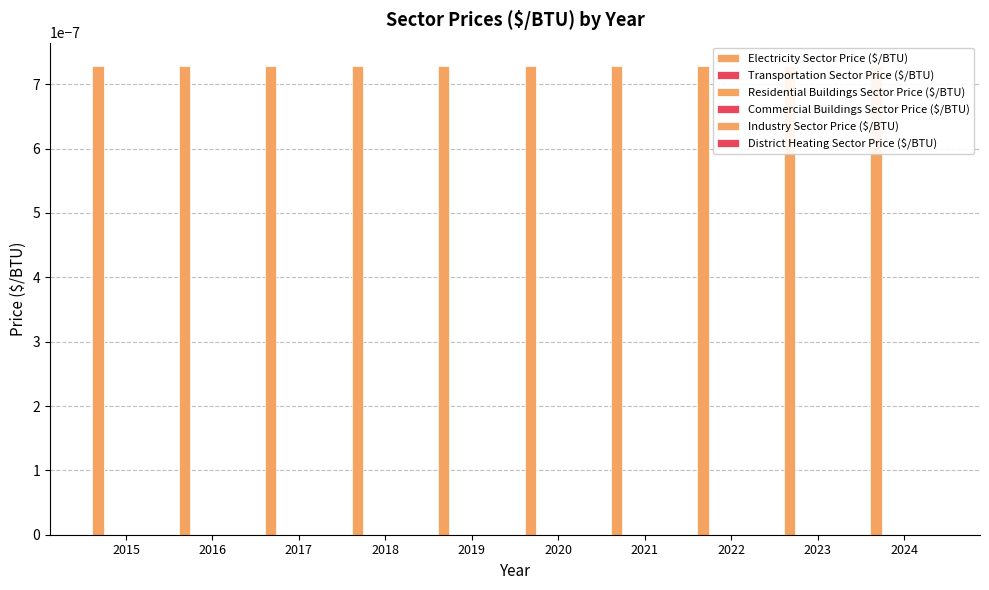

Which series has the largest range (max minus min)?

Electricity Sector Price ($/BTU)